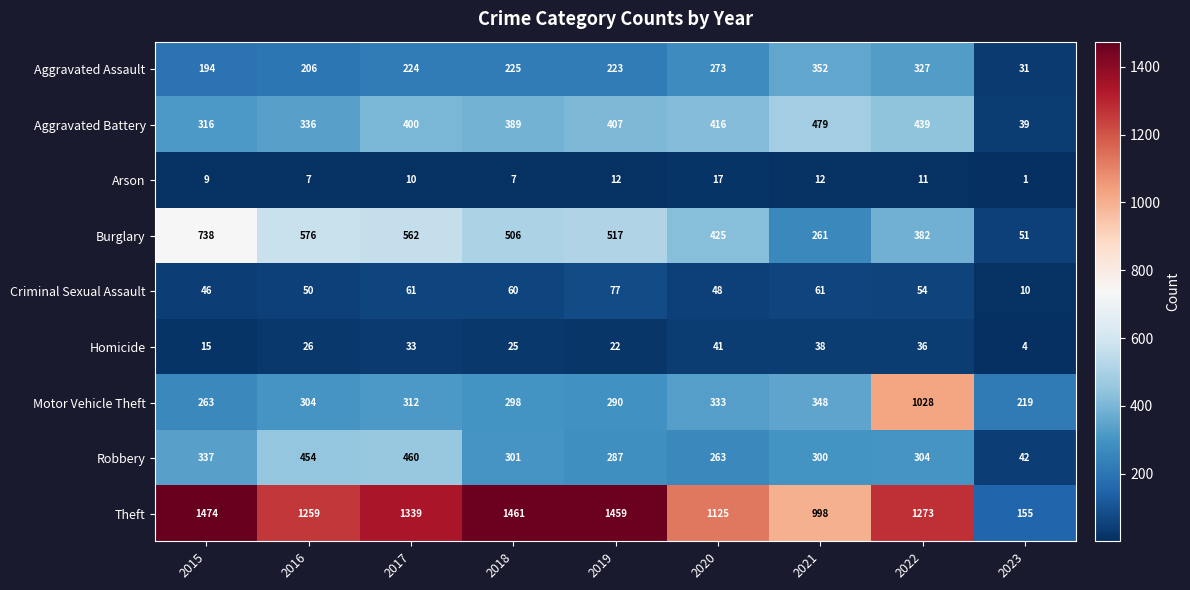

Rank the series at 2015 from highest to lowest value.

Theft, Burglary, Robbery, Aggravated Battery, Motor Vehicle Theft, Aggravated Assault, Criminal Sexual Assault, Homicide, Arson